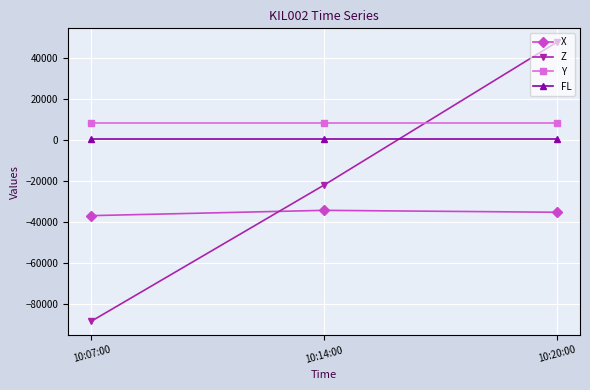

What is the smallest value displayed?

-88157.5